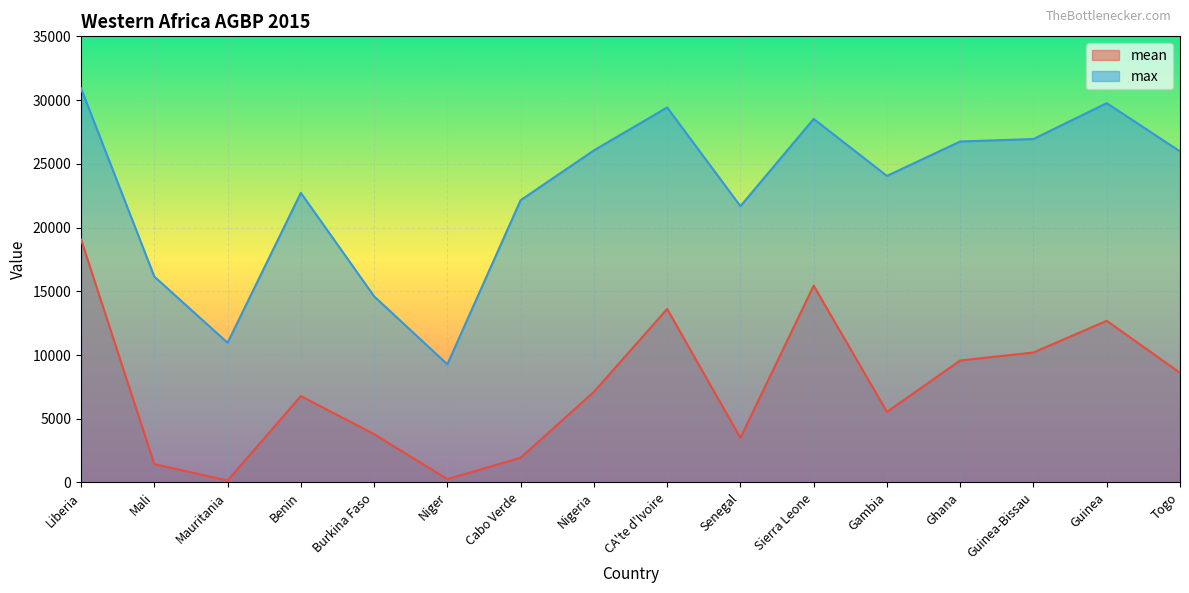

True or false: mean and max intersect in this chart.

False